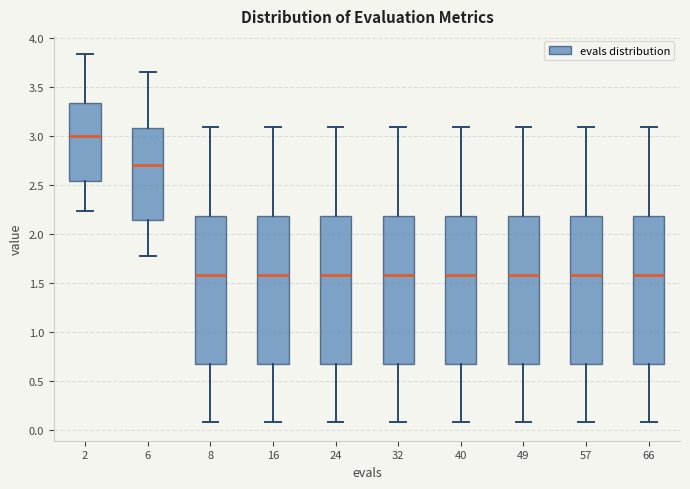

Where does the upper whisker of the box at x = 16 end on the y-axis? The values are not printed on the chart, so give them approximately, as read against the axis.

3.10